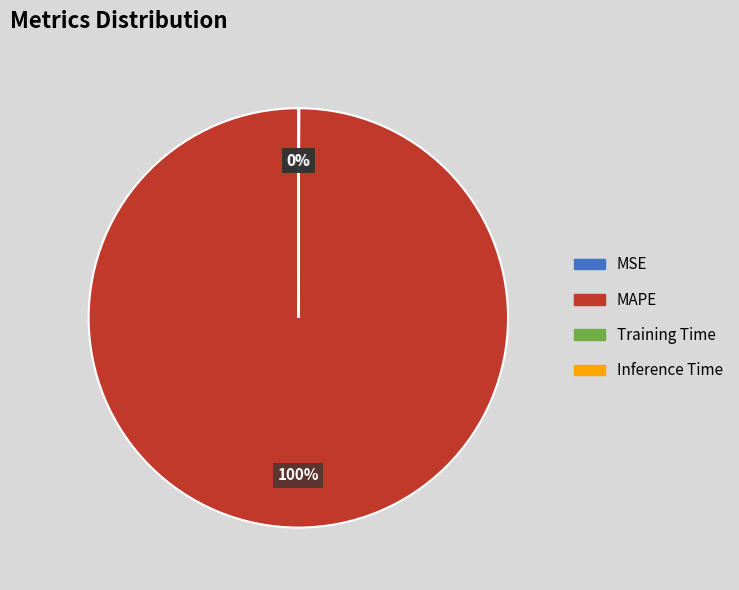

Which slice is the largest?

MAPE